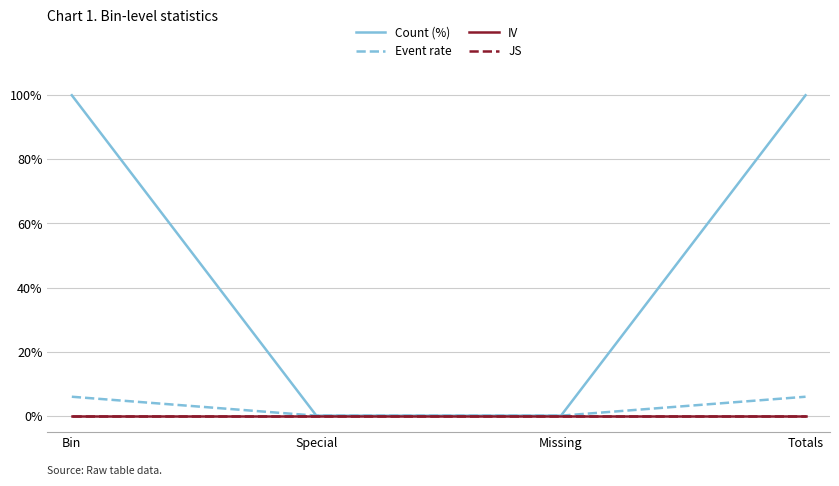

Is this an area chart (filled region under the line)?

No